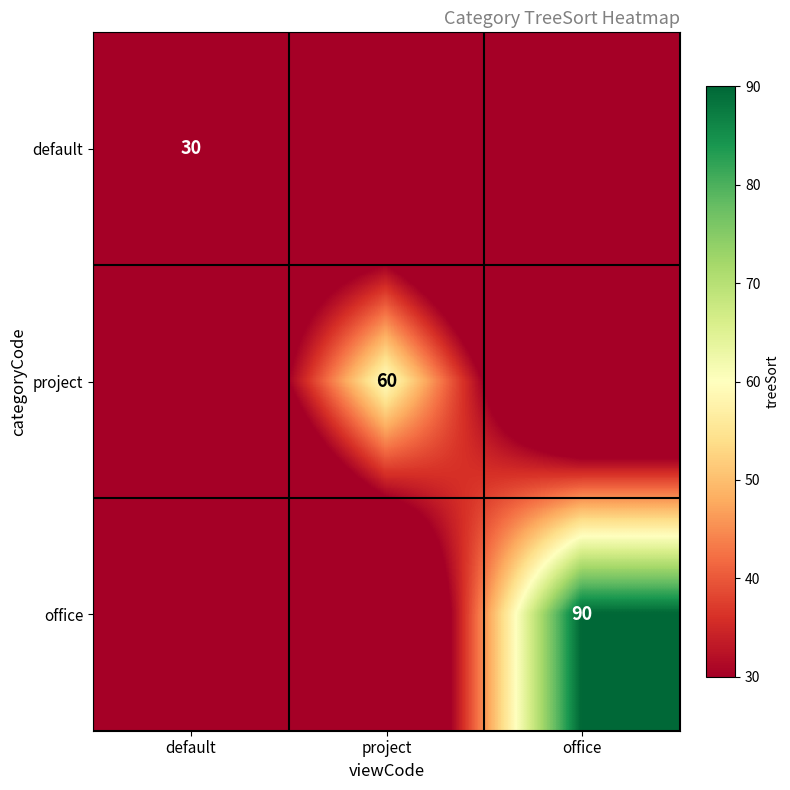

Is it true that office equals 153 at office?

False